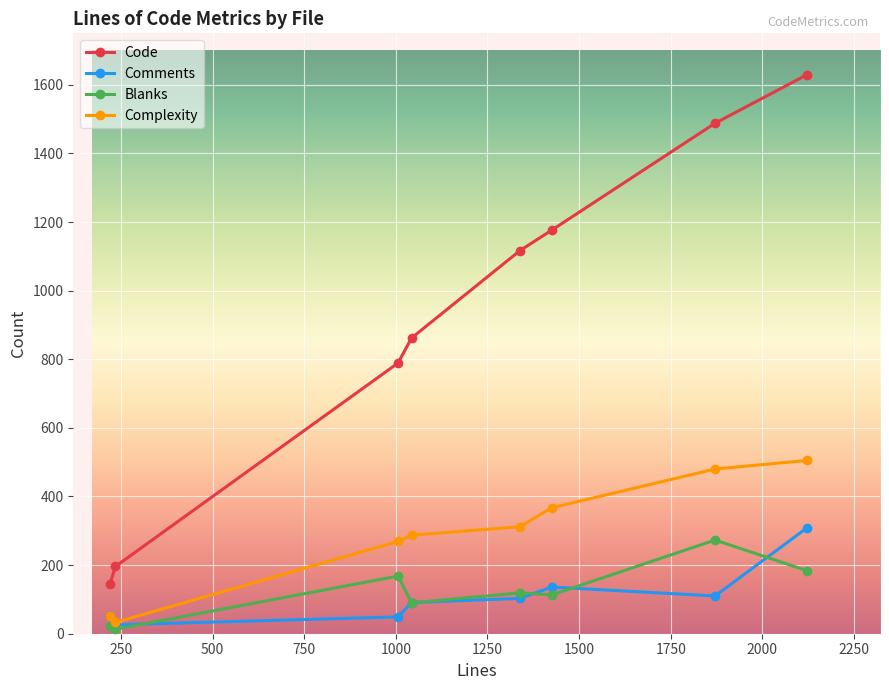

Which series has the largest total across all categories?

Code